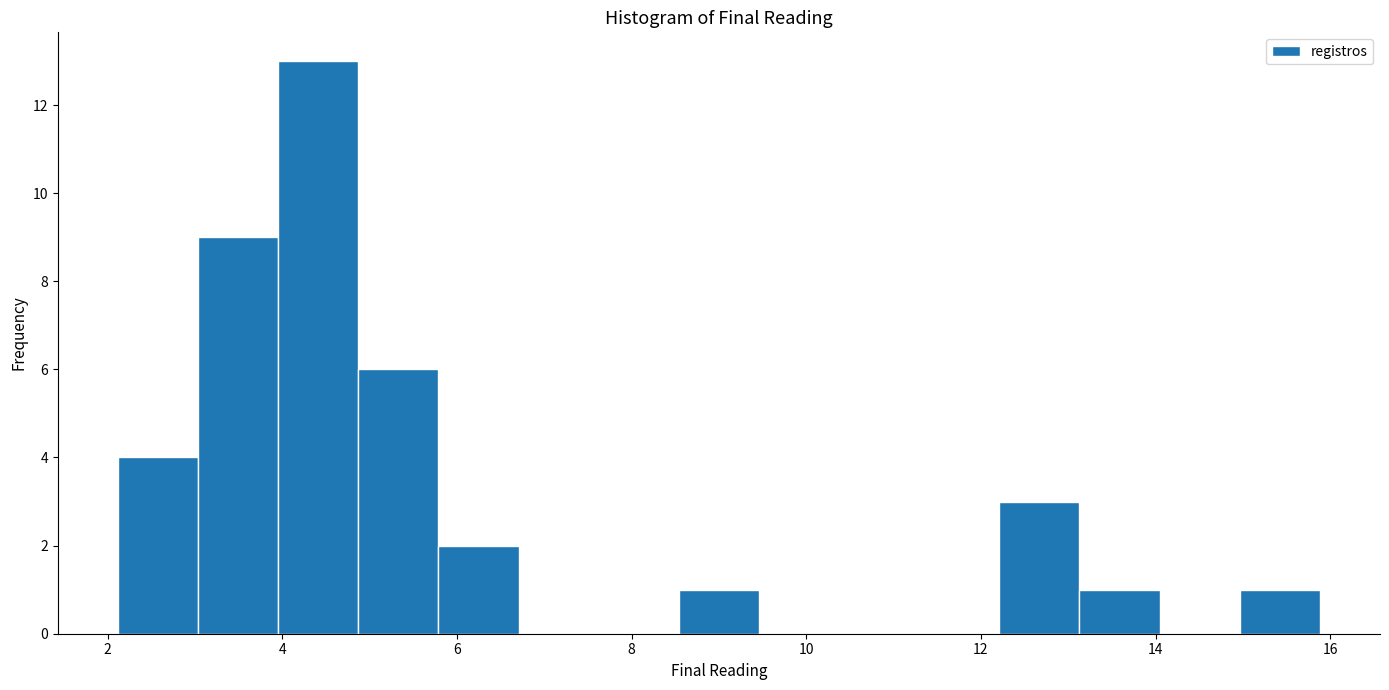

How tall is the bar that spans 2.2 to 3.0 on the x-axis? Neither the bar edges nor the heights are printed on the chart, so give them approximately, as read against the axes.

4